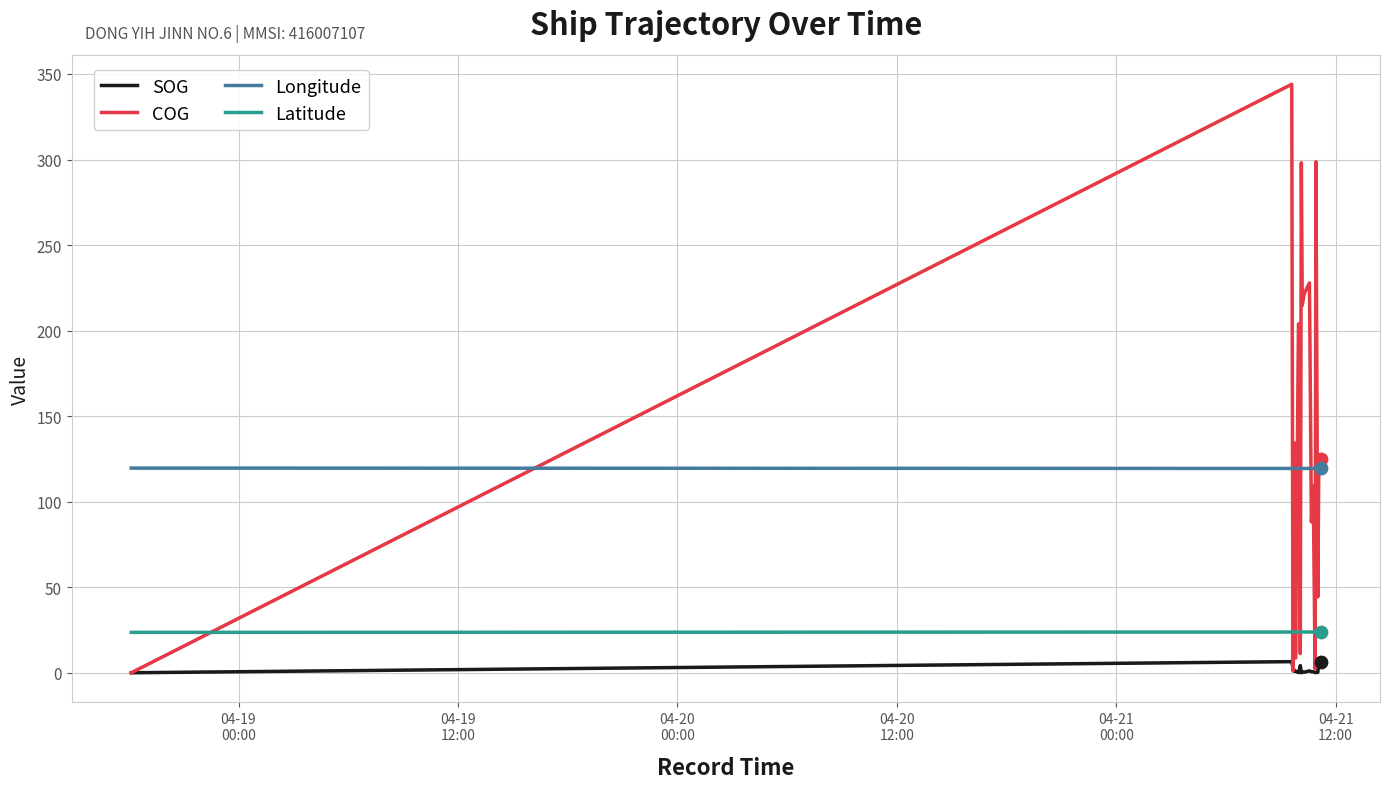

Does the chart have visible grid lines?

Yes